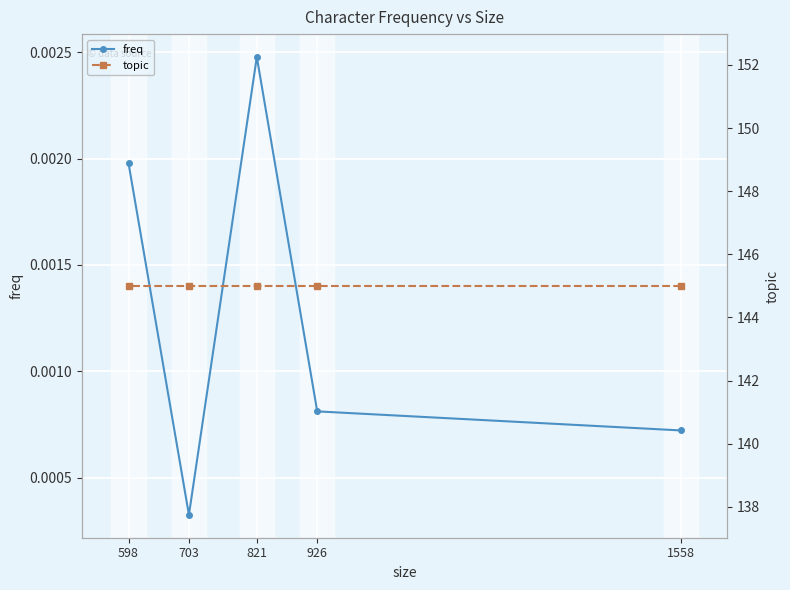

What value does the topic series have at 926?

145.0